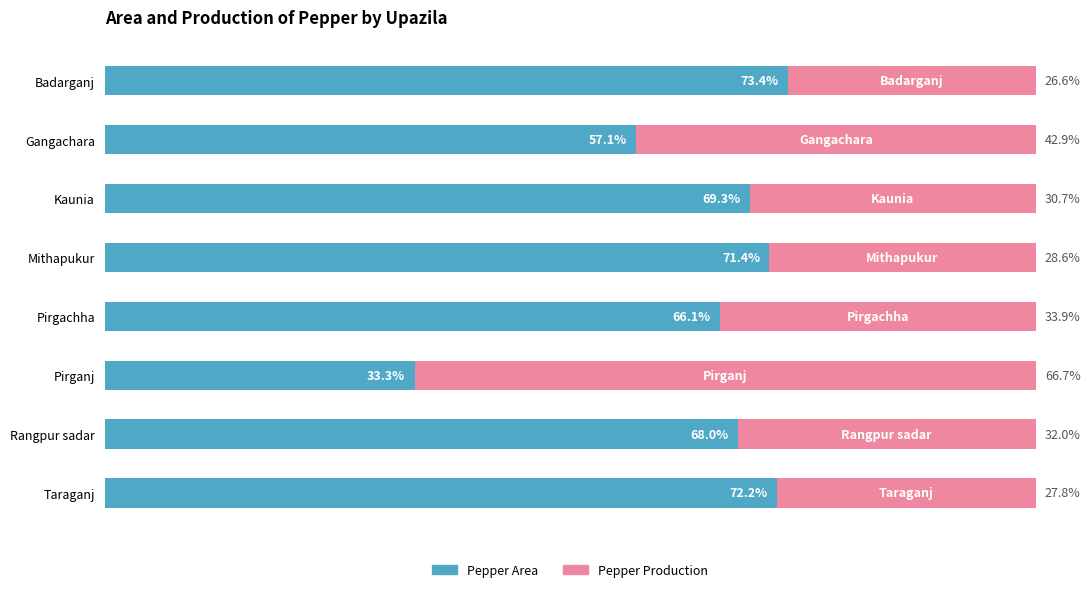

At which label is Pepper Area closest to 53?

Gangachara